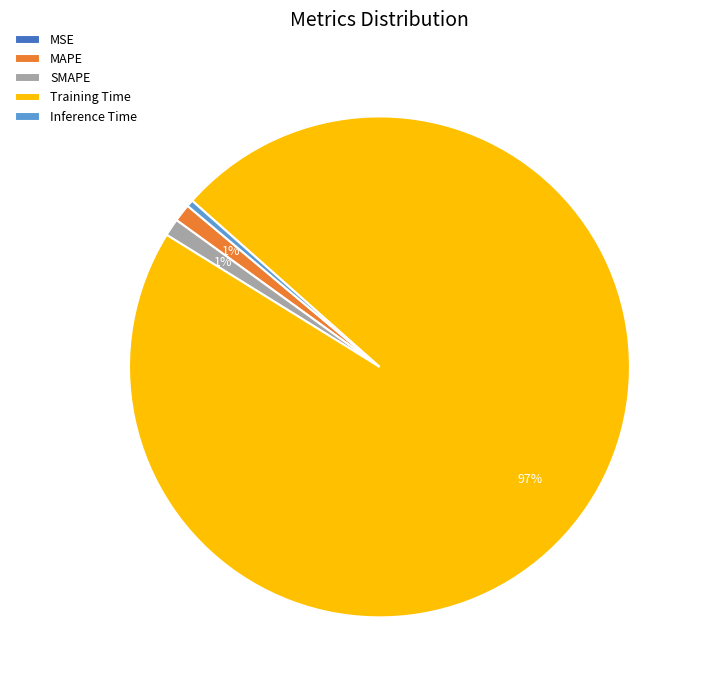

Which category accounts for the majority?

Training Time